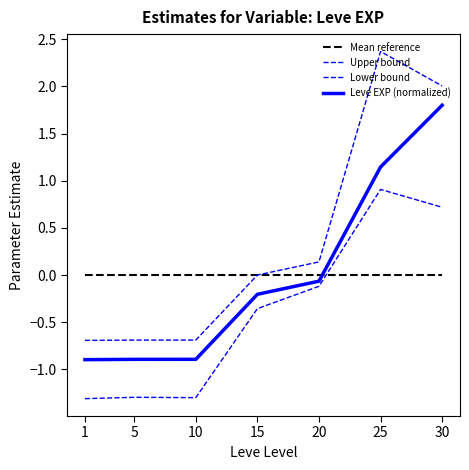

Does the chart have visible grid lines?

No